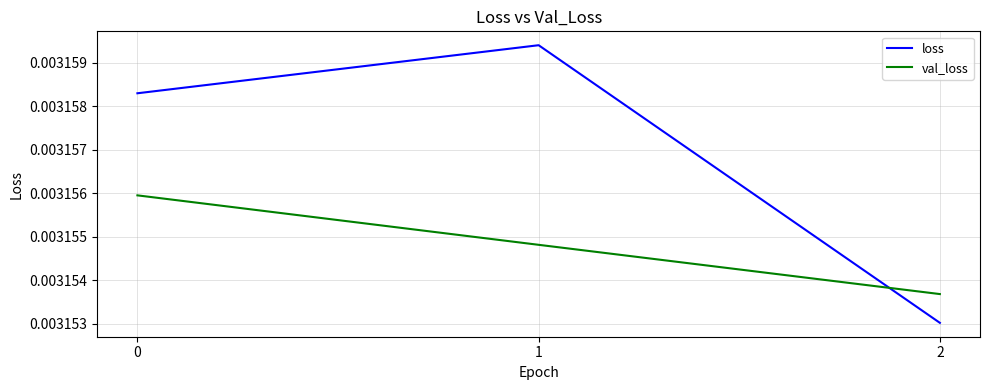

List the series in order of their overall mean, lowest first.

val_loss, loss